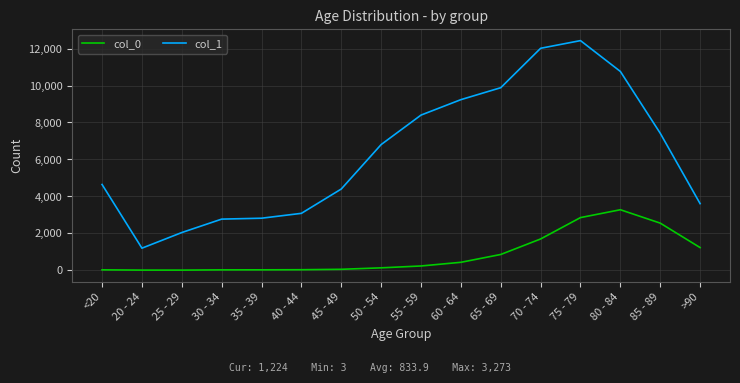

True or false: col_0 and col_1 cross at least once.

False